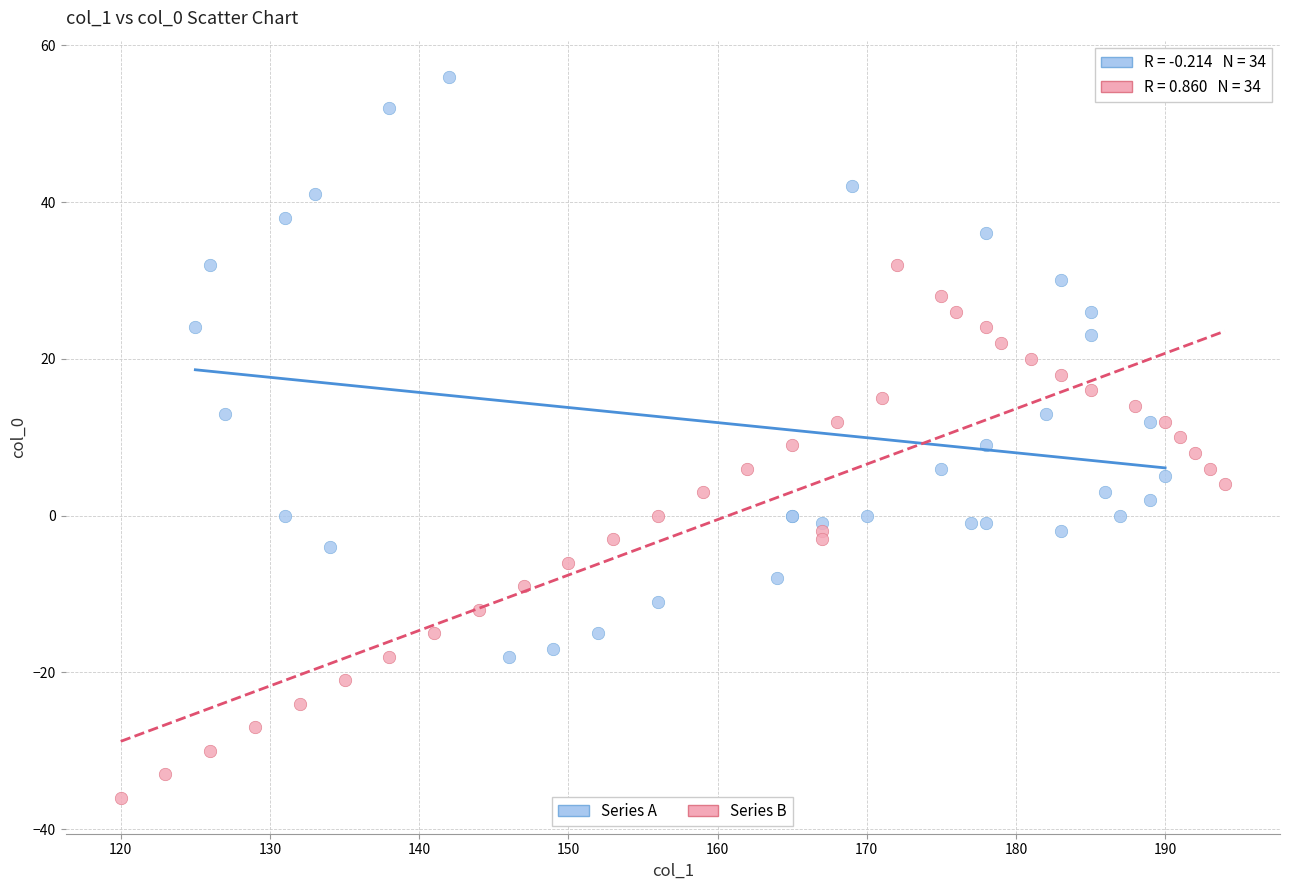

Which series has the largest Y range (max minus min)?

Series A